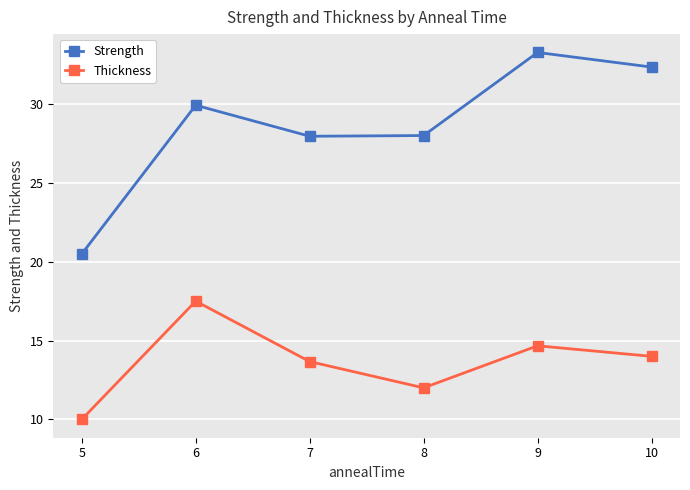

Which category has the highest value in the Strength series?

9